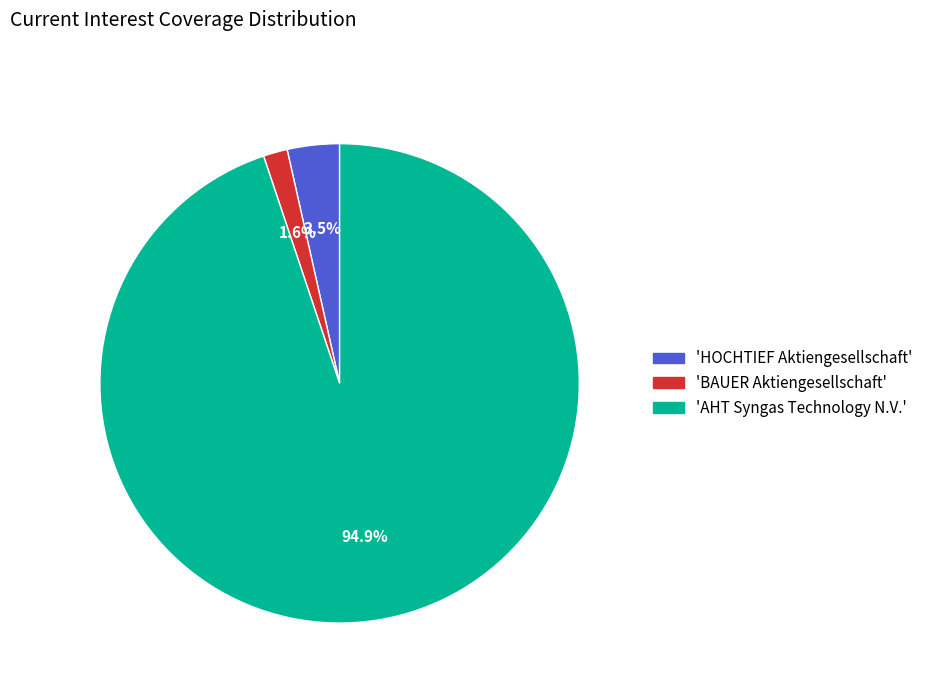

Which category has the smallest portion of the pie?

'BAUER Aktiengesellschaft'